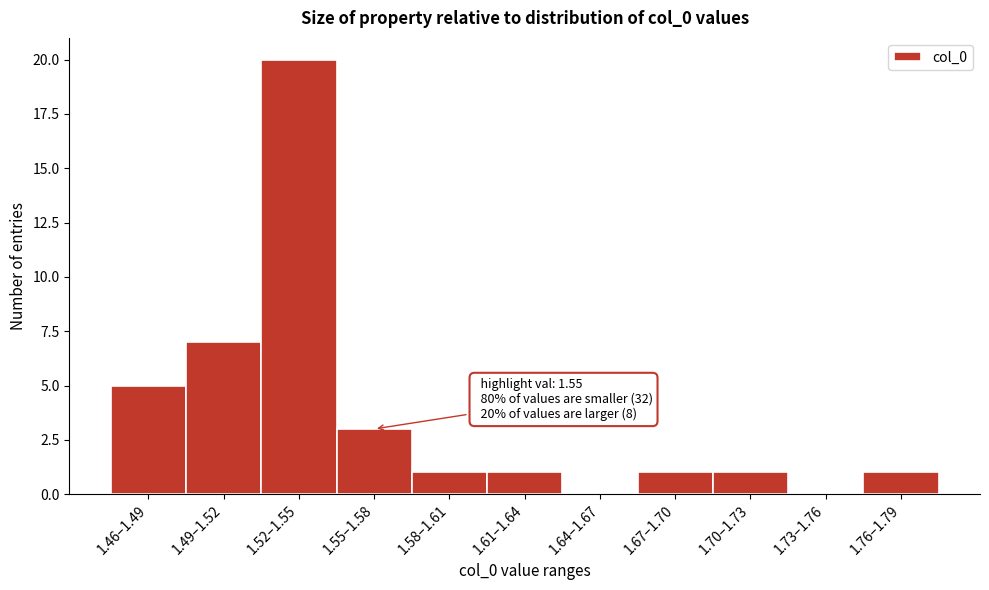

Reading left to right, transcribe all the data shown in this chart.

1.46–1.49=5	1.49–1.52=7	1.52–1.55=20	1.55–1.58=3	1.58–1.61=1	1.61–1.64=1	1.64–1.67=0	1.67–1.70=1	1.70–1.73=1	1.73–1.76=0	1.76–1.79=1